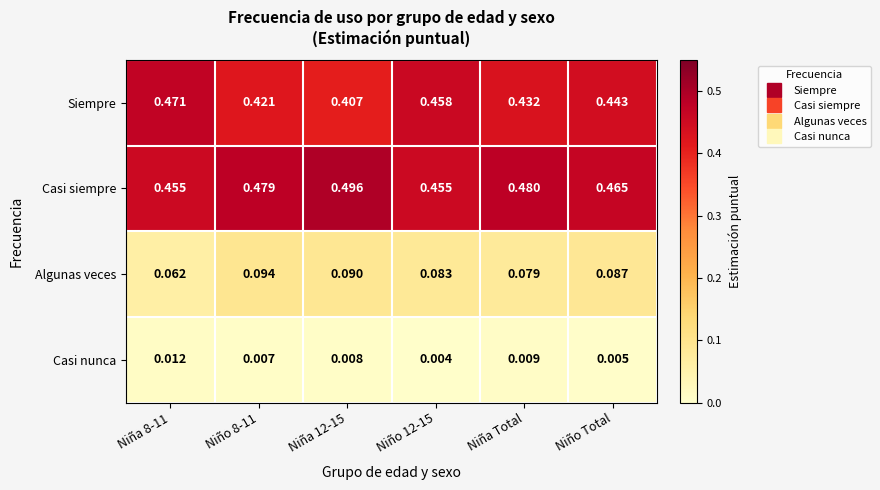

At Niño 12-15, list the series in order from largest to smallest.

Siempre, Casi siempre, Algunas veces, Casi nunca